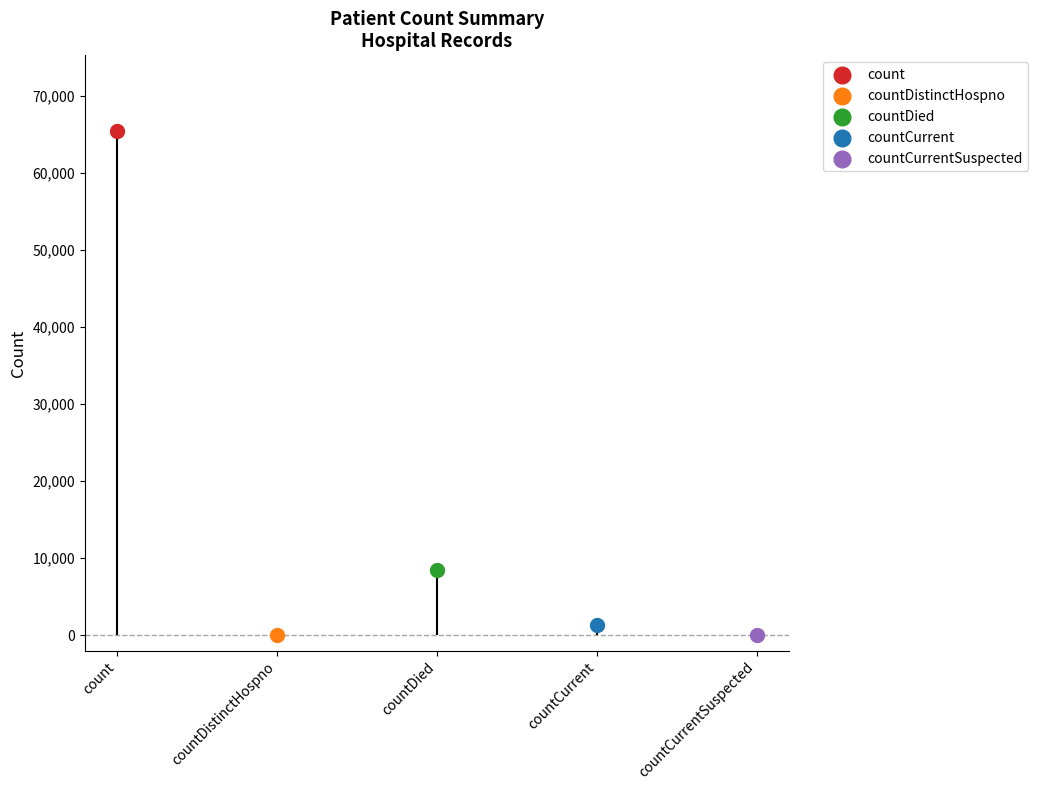

Between countDistinctHospno and count, which is larger?

count